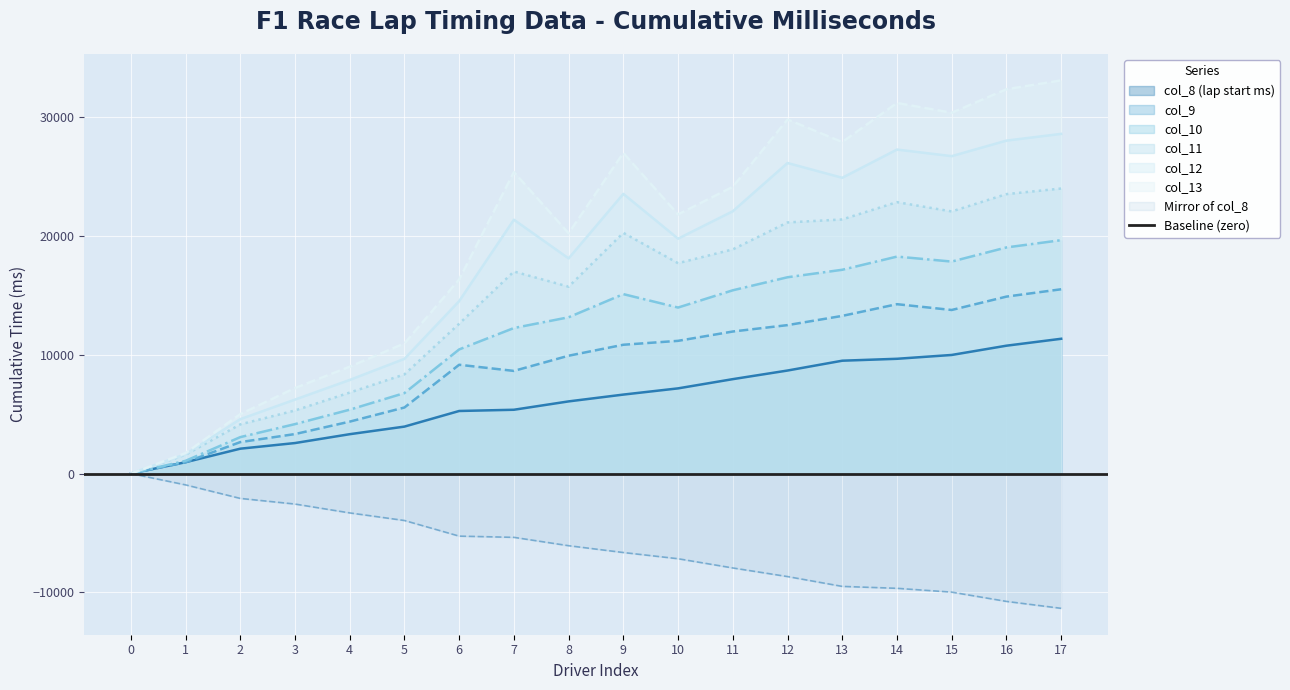

Does the chart display data point markers on the line(s)?

No